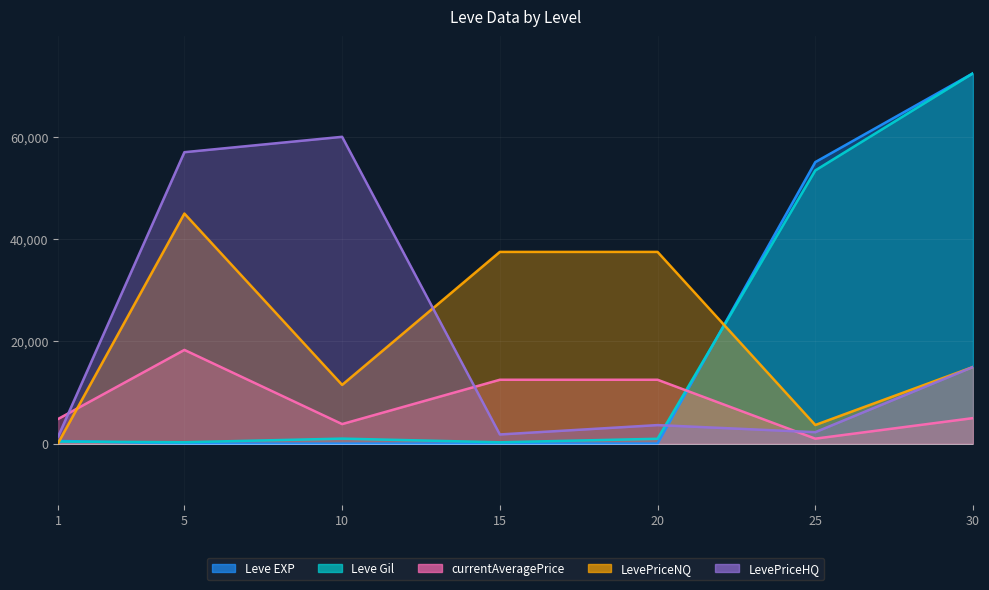

Does the chart display data point markers on the line(s)?

No